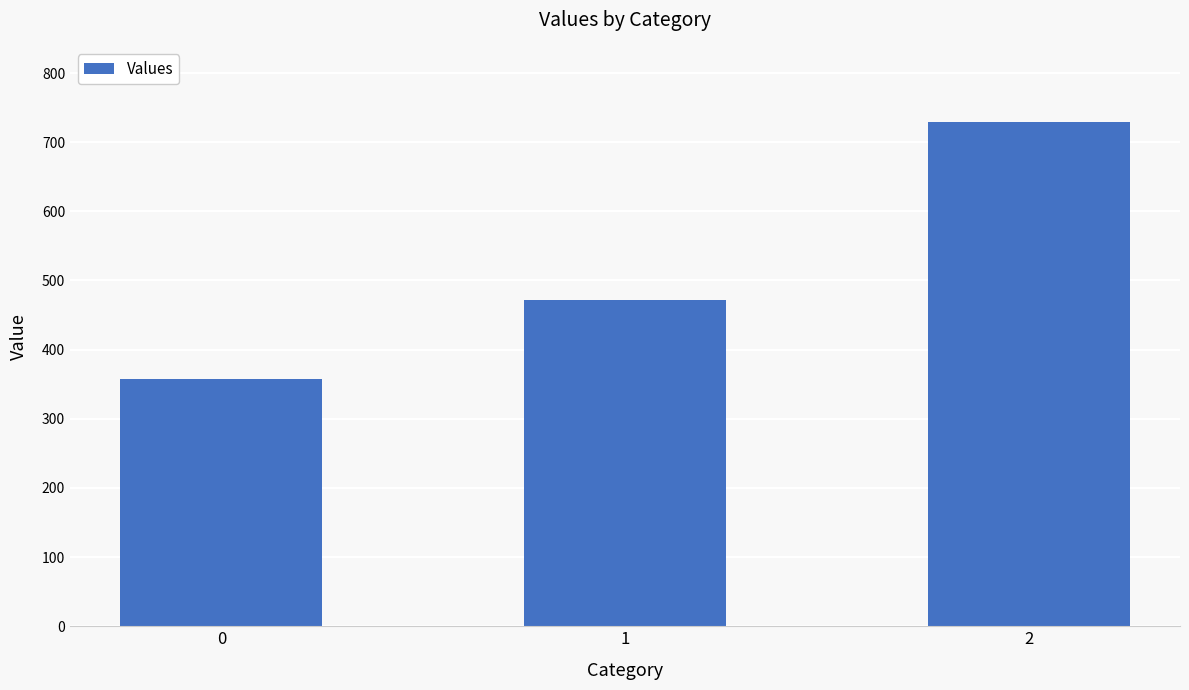

Rank the categories by value from highest to lowest.

2, 1, 0